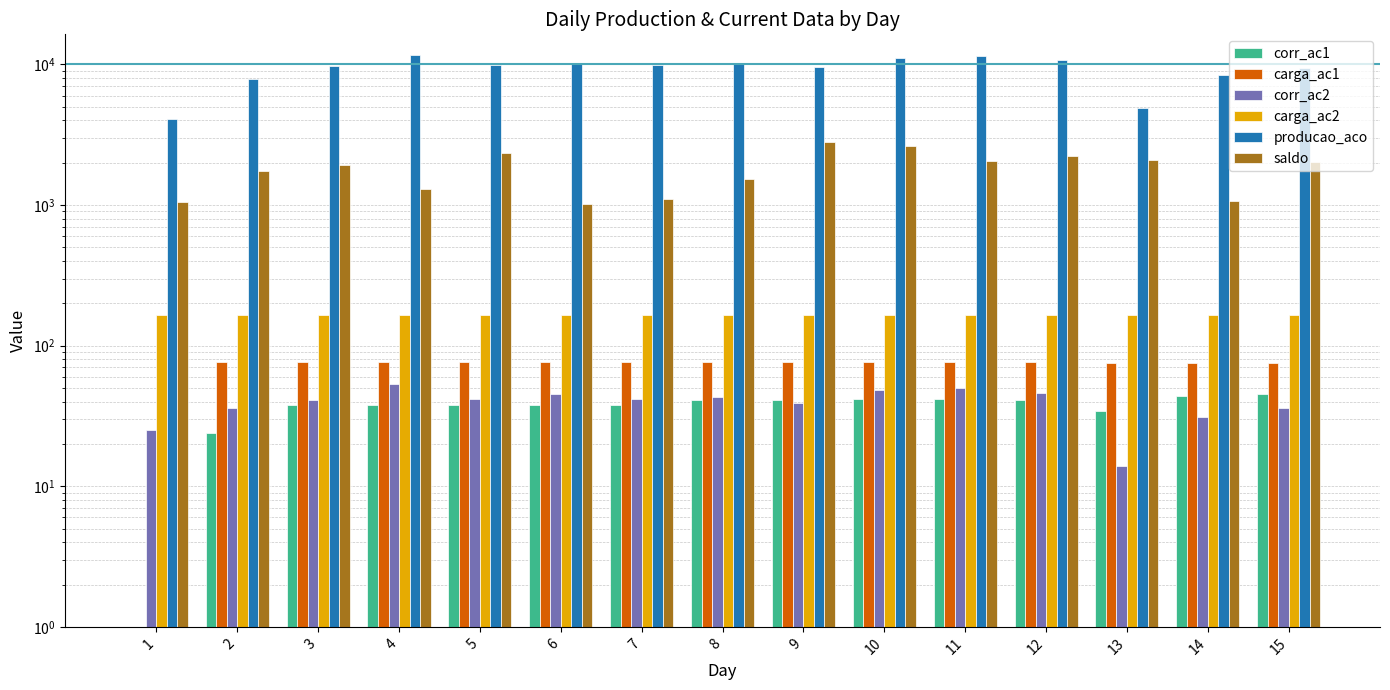

What is the lowest value of the corr_ac2 series?

14.0